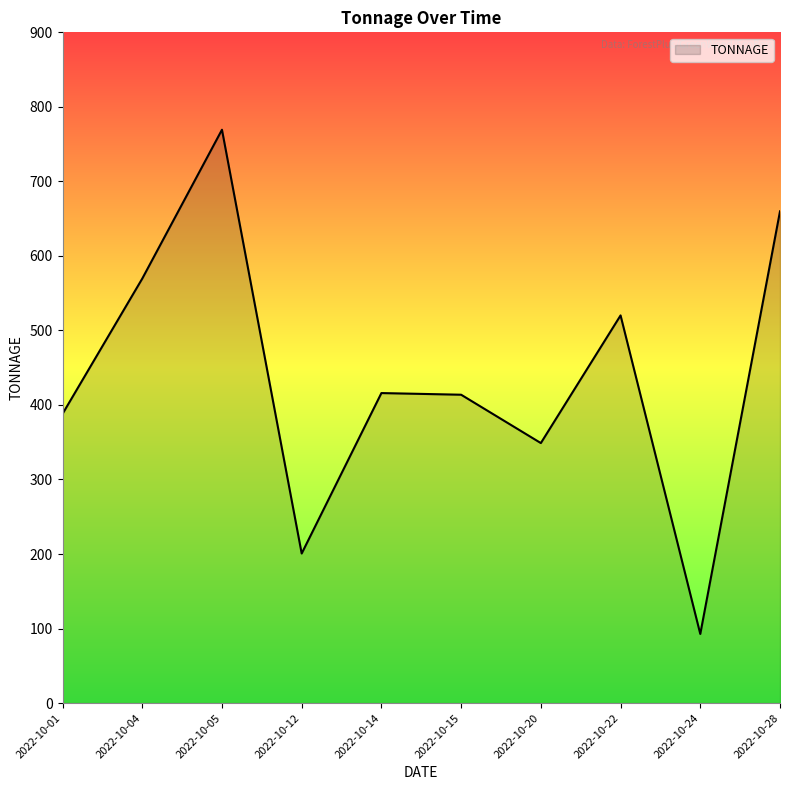

Which has a higher value, 2022-10-24 or 2022-10-04?

2022-10-04